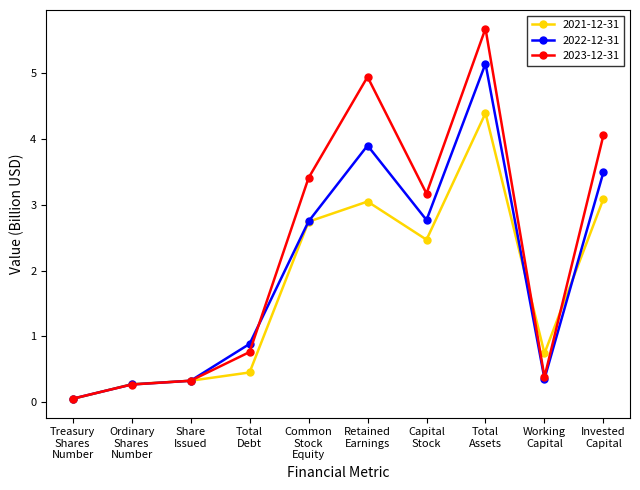

What is the label of the 6th point from the right?

Common
Stock
Equity